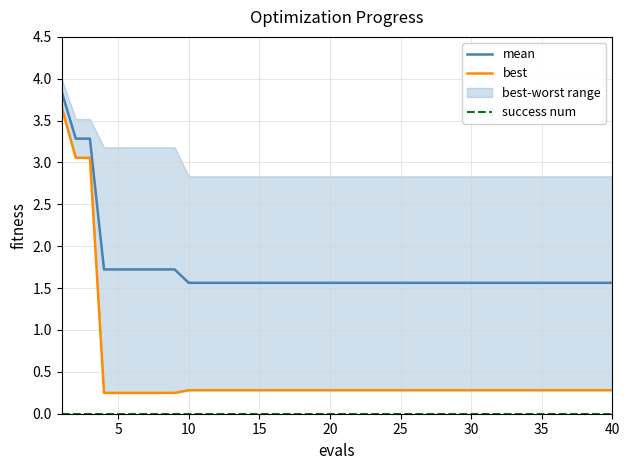

What is the minimum value for mean?

1.6